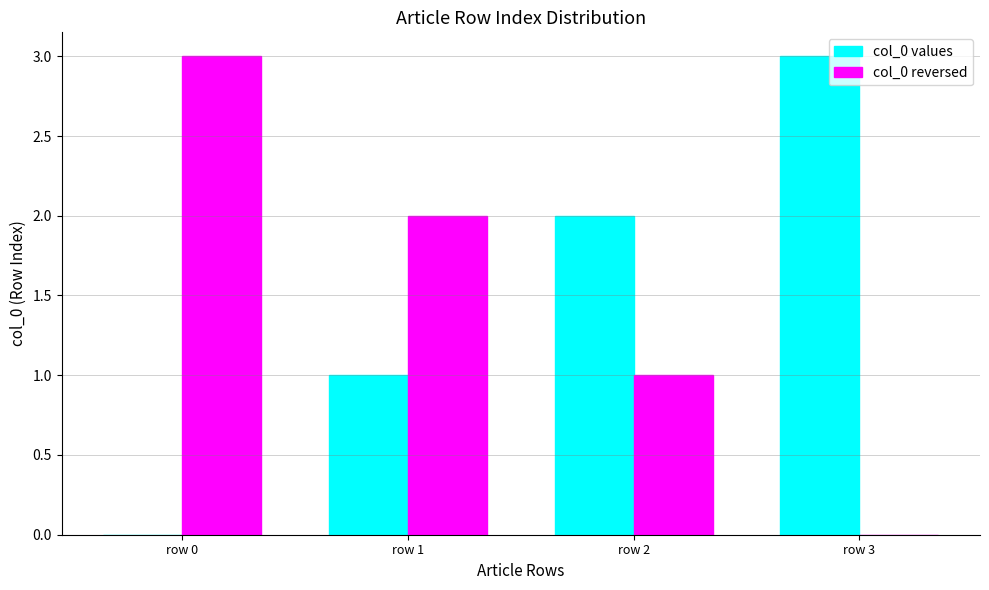

What are all the series names shown in the legend?

col_0 values, col_0 reversed